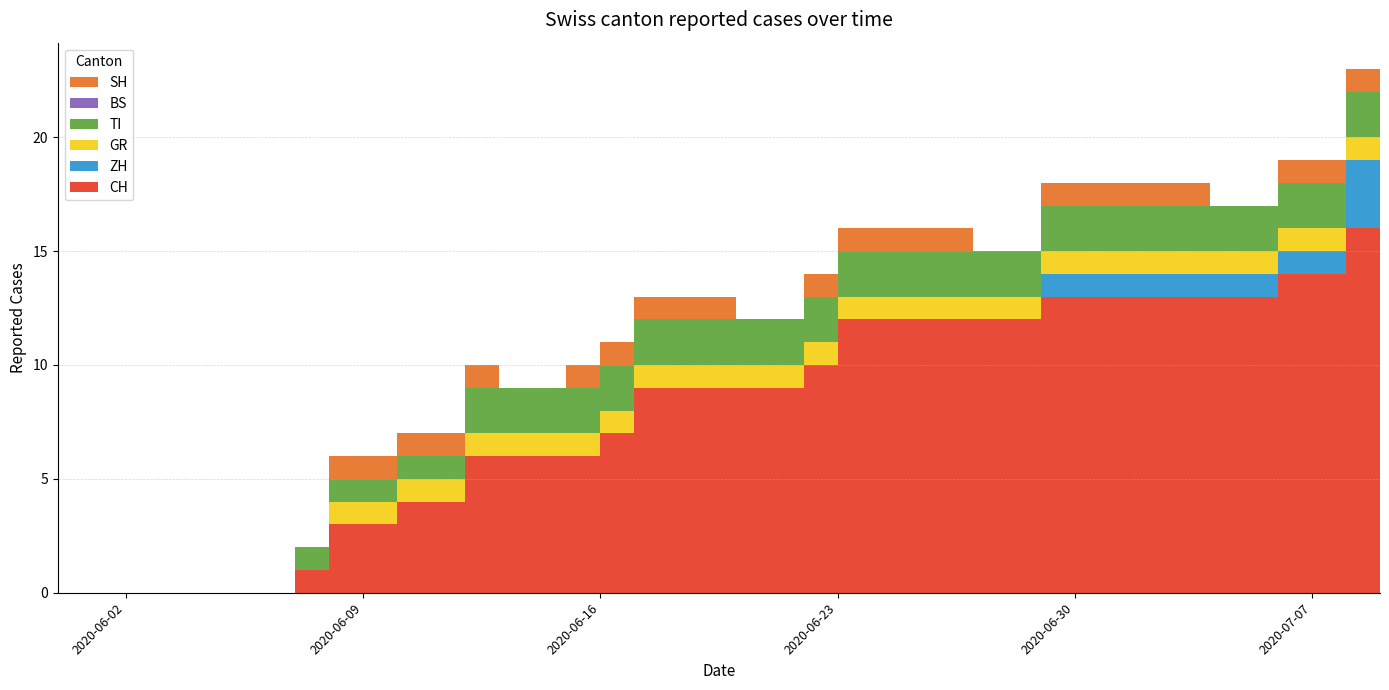

Reading left to right, list all the values displayed in this chart.

CH: 2020-05-31=0	2020-06-07=1	2020-06-08=3	2020-06-09=3	2020-06-10=4	2020-06-11=4	2020-06-12=6	2020-06-13=6	2020-06-14=6	2020-06-15=6	2020-06-16=7	2020-06-17=9	2020-06-18=9	2020-06-19=9	2020-06-20=9	2020-06-21=9	2020-06-22=10	2020-06-23=12	2020-06-24=12	2020-06-25=12	2020-06-26=12	2020-06-27=12	2020-06-28=12	2020-06-29=13	2020-06-30=13	2020-07-01=13	2020-07-02=13	2020-07-03=13	2020-07-04=13	2020-07-05=13	2020-07-06=14	2020-07-07=14	2020-07-08=16	2020-07-09=16
ZH: 2020-05-31=0	2020-06-07=0	2020-06-08=0	2020-06-09=0	2020-06-10=0	2020-06-11=0	2020-06-12=0	2020-06-13=0	2020-06-14=0	2020-06-15=0	2020-06-16=0	2020-06-17=0	2020-06-18=0	2020-06-19=0	2020-06-20=0	2020-06-21=0	2020-06-22=0	2020-06-23=0	2020-06-24=0	2020-06-25=0	2020-06-26=0	2020-06-27=0	2020-06-28=0	2020-06-29=1	2020-06-30=1	2020-07-01=1	2020-07-02=1	2020-07-03=1	2020-07-04=1	2020-07-05=1	2020-07-06=1	2020-07-07=1	2020-07-08=3	2020-07-09=3
GR: 2020-05-31=0	2020-06-07=0	2020-06-08=1	2020-06-09=1	2020-06-10=1	2020-06-11=1	2020-06-12=1	2020-06-13=1	2020-06-14=1	2020-06-15=1	2020-06-16=1	2020-06-17=1	2020-06-18=1	2020-06-19=1	2020-06-20=1	2020-06-21=1	2020-06-22=1	2020-06-23=1	2020-06-24=1	2020-06-25=1	2020-06-26=1	2020-06-27=1	2020-06-28=1	2020-06-29=1	2020-06-30=1	2020-07-01=1	2020-07-02=1	2020-07-03=1	2020-07-04=1	2020-07-05=1	2020-07-06=1	2020-07-07=1	2020-07-08=1	2020-07-09=1
TI: 2020-05-31=0	2020-06-07=1	2020-06-08=1	2020-06-09=1	2020-06-10=1	2020-06-11=1	2020-06-12=2	2020-06-13=2	2020-06-14=2	2020-06-15=2	2020-06-16=2	2020-06-17=2	2020-06-18=2	2020-06-19=2	2020-06-20=2	2020-06-21=2	2020-06-22=2	2020-06-23=2	2020-06-24=2	2020-06-25=2	2020-06-26=2	2020-06-27=2	2020-06-28=2	2020-06-29=2	2020-06-30=2	2020-07-01=2	2020-07-02=2	2020-07-03=2	2020-07-04=2	2020-07-05=2	2020-07-06=2	2020-07-07=2	2020-07-08=2	2020-07-09=2
BS: 2020-05-31=0	2020-06-07=0	2020-06-08=0	2020-06-09=0	2020-06-10=0	2020-06-11=0	2020-06-12=0	2020-06-13=0	2020-06-14=0	2020-06-15=0	2020-06-16=0	2020-06-17=0	2020-06-18=0	2020-06-19=0	2020-06-20=0	2020-06-21=0	2020-06-22=0	2020-06-23=0	2020-06-24=0	2020-06-25=0	2020-06-26=0	2020-06-27=0	2020-06-28=0	2020-06-29=0	2020-06-30=0	2020-07-01=0	2020-07-02=0	2020-07-03=0	2020-07-04=0	2020-07-05=0	2020-07-06=0	2020-07-07=0	2020-07-08=0	2020-07-09=0
SH: 2020-05-31=0	2020-06-07=0	2020-06-08=1	2020-06-09=1	2020-06-10=1	2020-06-11=1	2020-06-12=1	2020-06-13=0	2020-06-14=0	2020-06-15=1	2020-06-16=1	2020-06-17=1	2020-06-18=1	2020-06-19=1	2020-06-20=0	2020-06-21=0	2020-06-22=1	2020-06-23=1	2020-06-24=1	2020-06-25=1	2020-06-26=1	2020-06-27=0	2020-06-28=0	2020-06-29=1	2020-06-30=1	2020-07-01=1	2020-07-02=1	2020-07-03=1	2020-07-04=0	2020-07-05=0	2020-07-06=1	2020-07-07=1	2020-07-08=1	2020-07-09=1